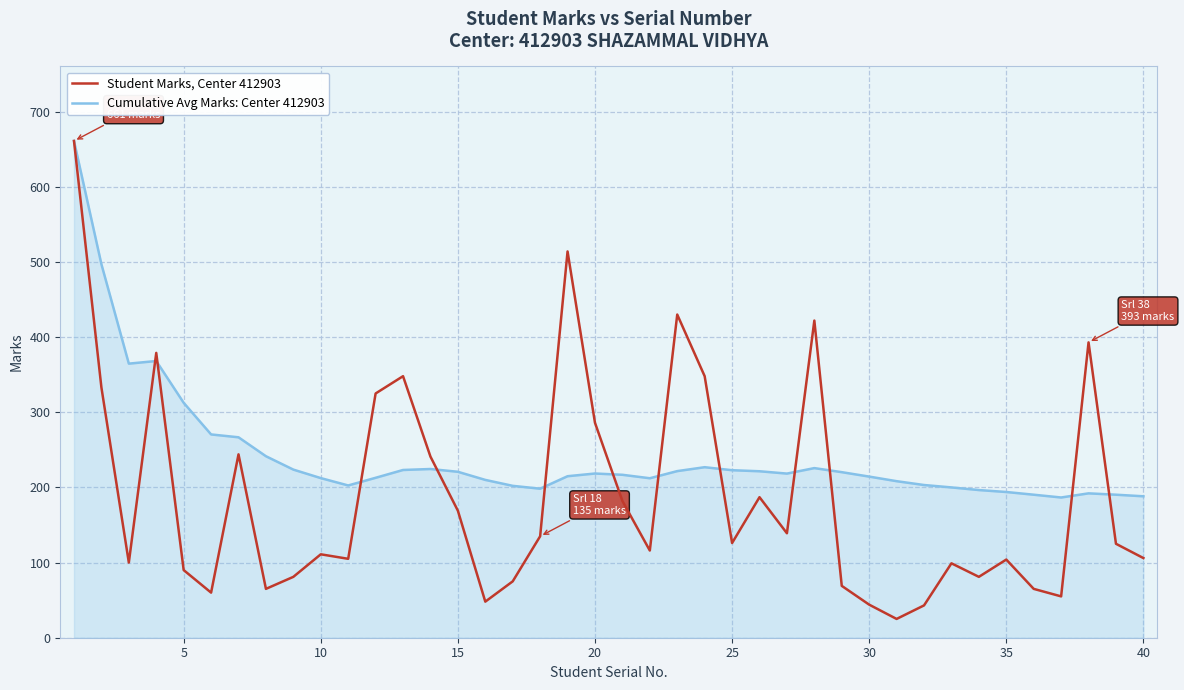

In Student Marks, Center 412903, how many points are higher than both neighbors (excluding endpoints)?

11